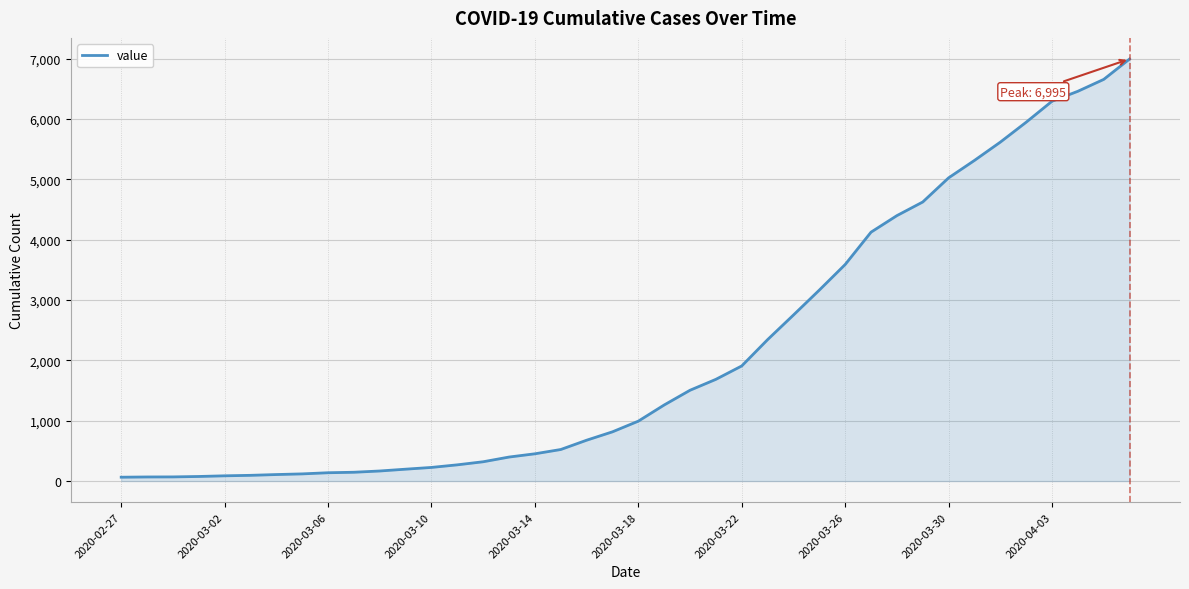

How many lines are shown in the chart?

1